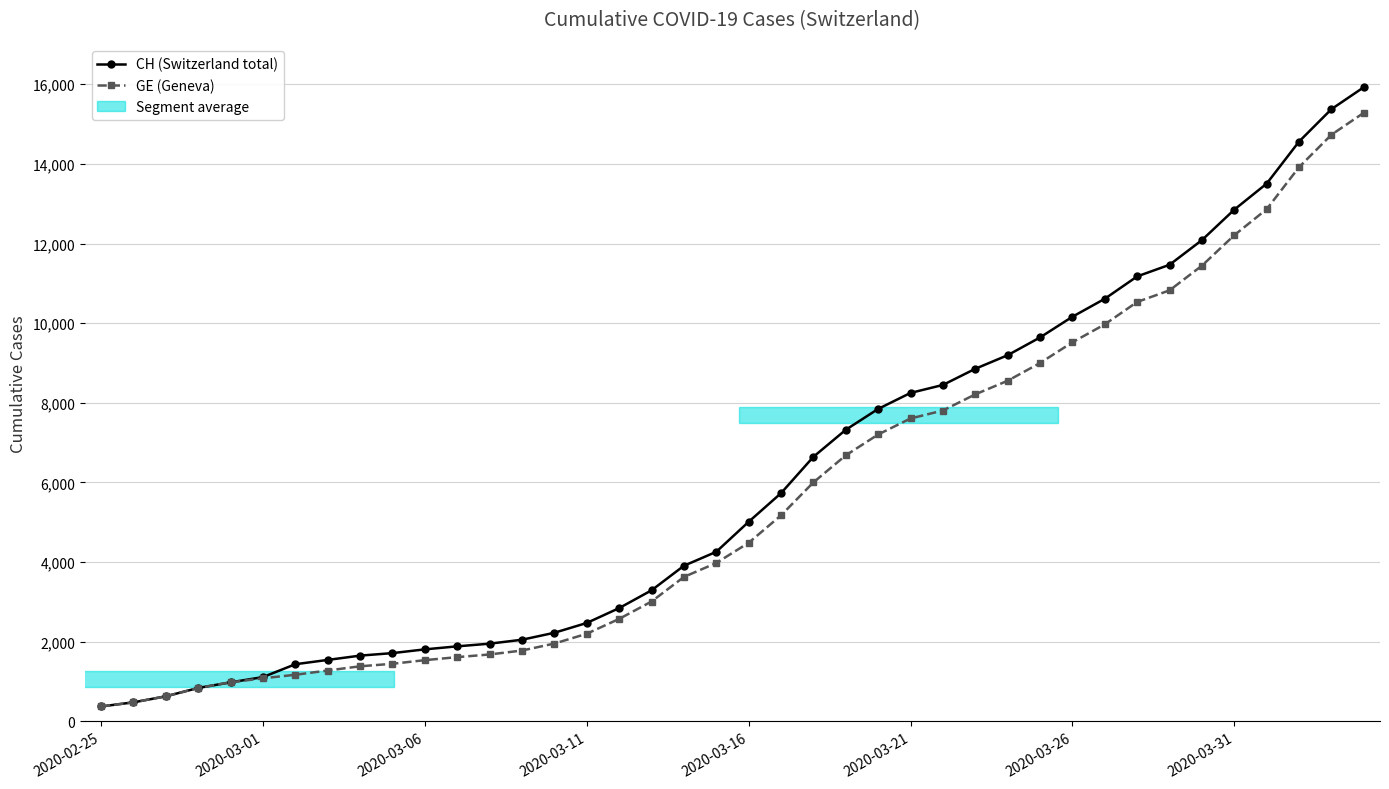

Which series has the largest range (max minus min)?

CH (Switzerland total)